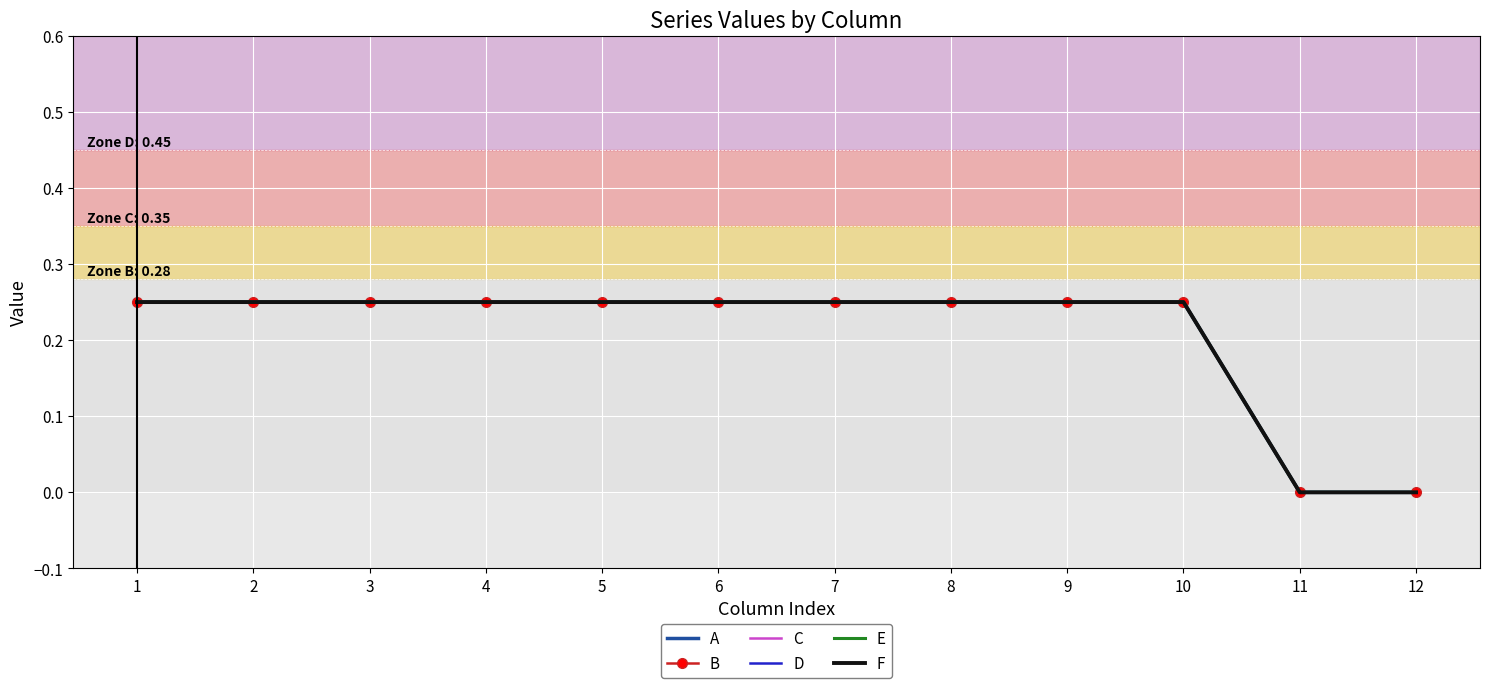

What is the value of the B point at the 4th from the left?

0.2